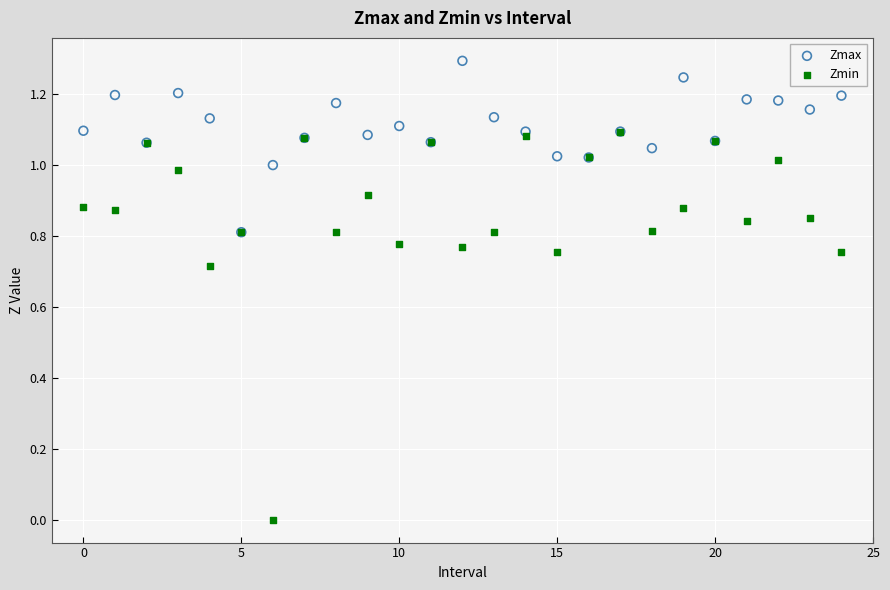

Which series reaches the maximum Y coordinate?

Zmax